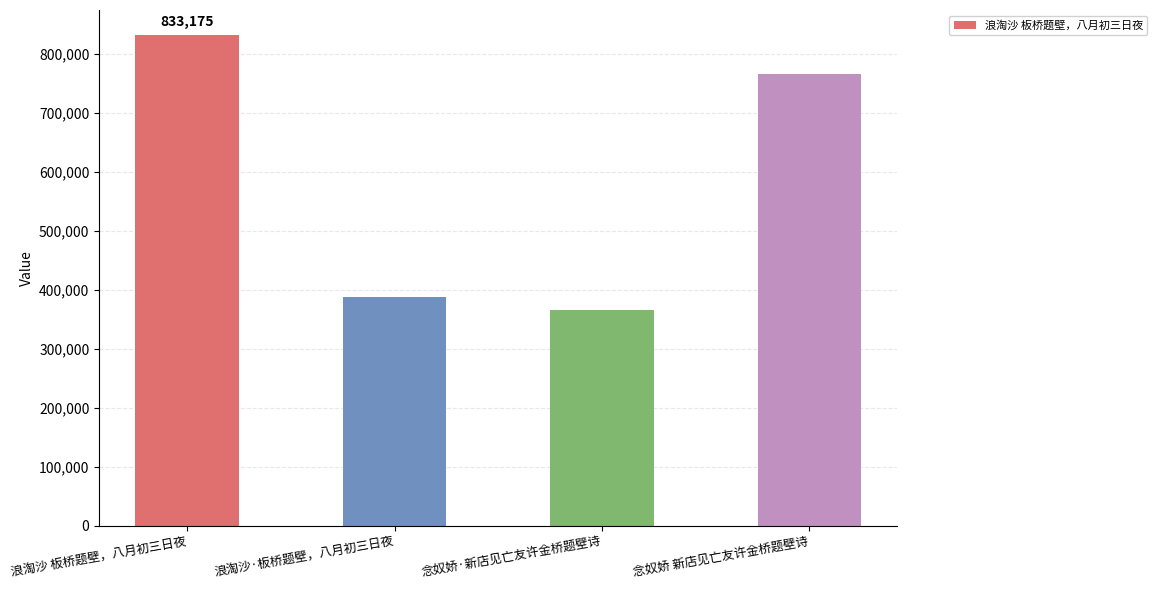

How many data points are less than 766511?

2